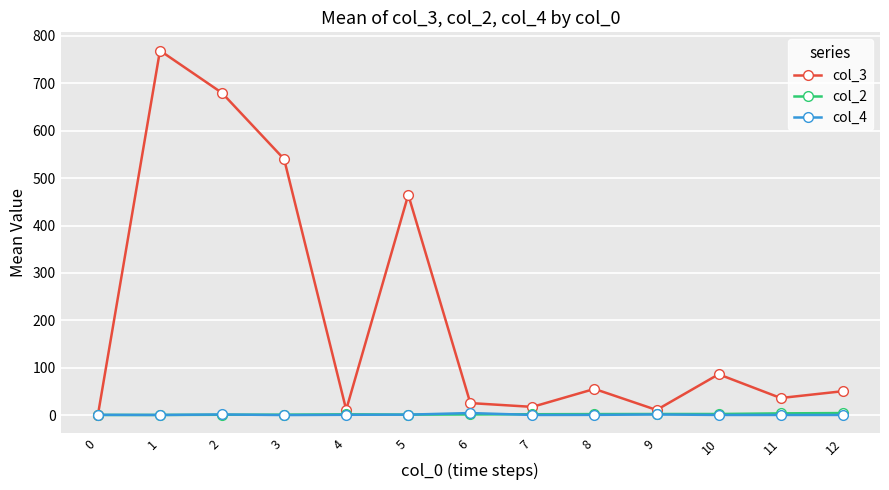

Which series has the largest range (max minus min)?

col_3